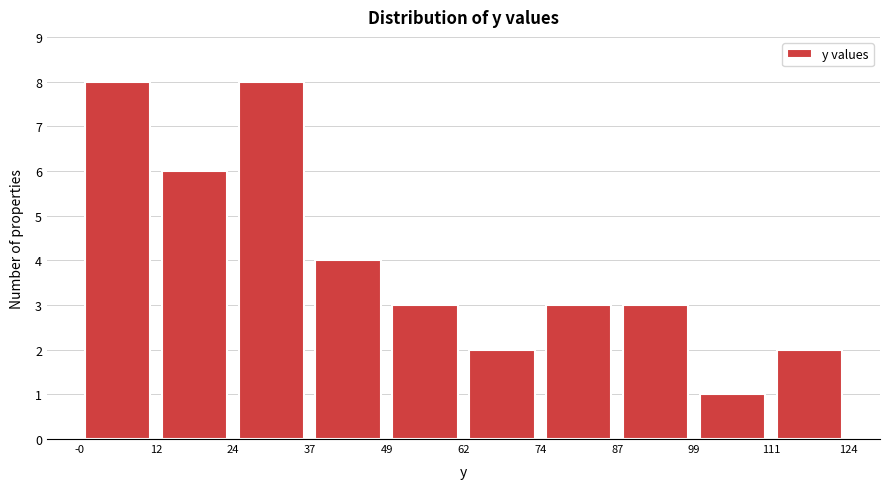

Reading left to right, list every bar in this chart as the range it spans on the x-axis followed by its height. The values are not printed on the chart, so give them approximately, as read against the axis.

-0 to 12: 8
12 to 24: 6
24 to 37: 8
37 to 49: 4
49 to 62: 3
62 to 74: 2
74 to 87: 3
87 to 99: 3
99 to 111: 1
111 to 124: 2